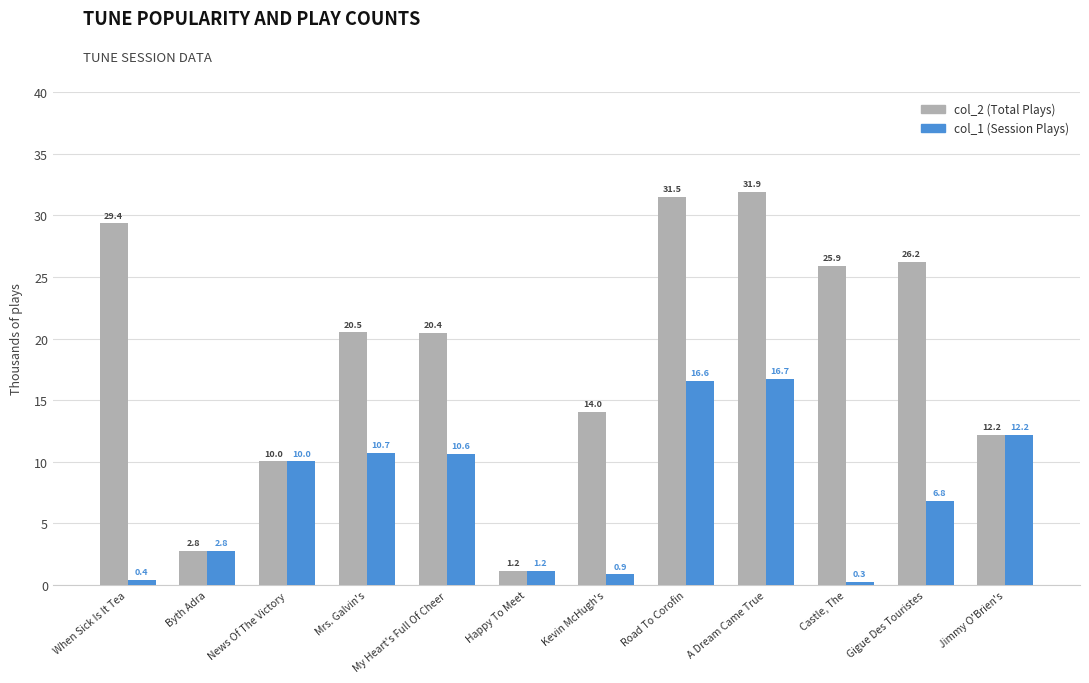

What is the value of the col_1 (Session Plays) bar at the 6th from the left?

1.2